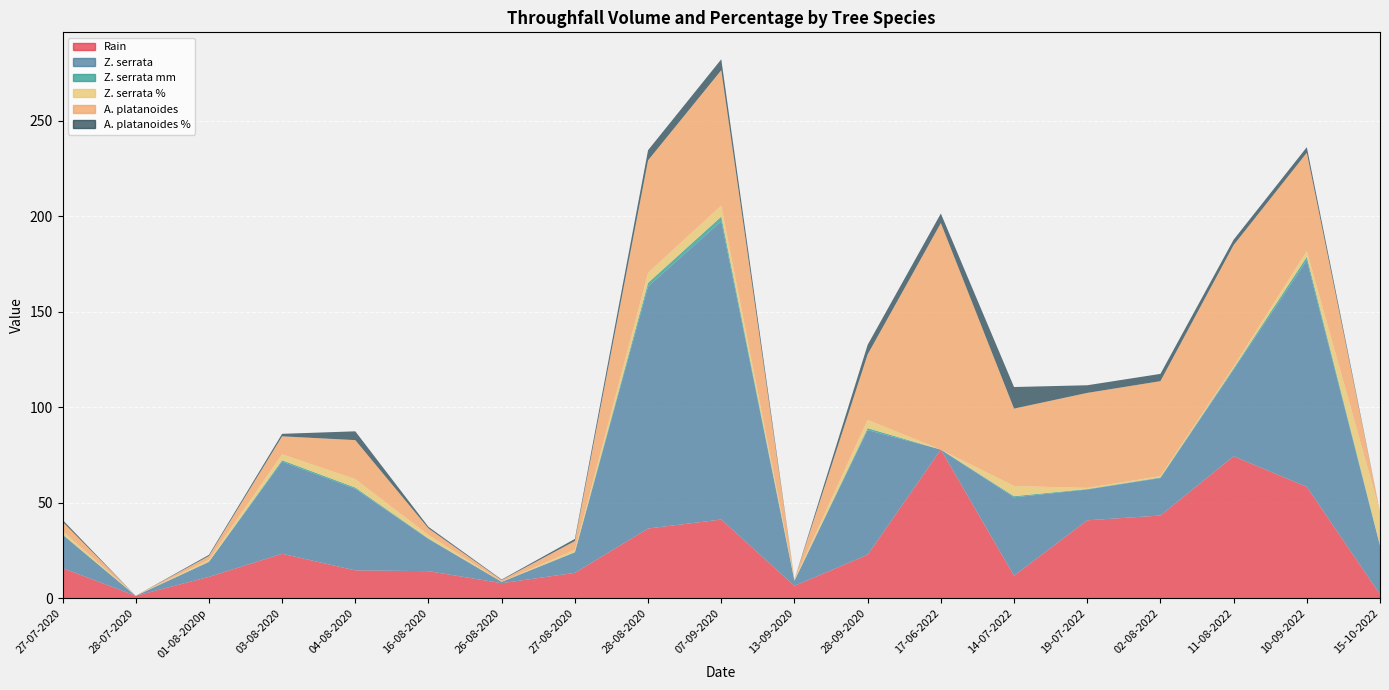

Reading left to right, list all the values displayed in this chart.

Rain: 27-07-2020=15.9	28-07-2020=1.4	01-08-2020p=11.3	03-08-2020=23.4	04-08-2020=14.7	16-08-2020=14.3	26-08-2020=8.0	27-08-2020=13.4	28-08-2020=36.6	07-09-2020=41.3	13-09-2020=6.6	28-09-2020=22.9	17-06-2022=77.9	14-07-2022=11.9	19-07-2022=40.9	02-08-2022=43.4	11-08-2022=74.4	10-09-2022=58.4	15-10-2022=2.2
Z. serrata: 27-07-2020=17.4	28-07-2020=0.0	01-08-2020p=7.8	03-08-2020=48.2	04-08-2020=42.7	16-08-2020=16.8	26-08-2020=0.7	27-08-2020=10.7	28-08-2020=126.6	07-09-2020=156.1	13-09-2020=2.7	28-09-2020=65.2	17-06-2022=0.0	14-07-2022=41.0	19-07-2022=16.1	02-08-2022=19.6	11-08-2022=45.3	10-09-2022=118.5	15-10-2022=25.3
Z. serrata mm: 27-07-2020=0.3	28-07-2020=0.0	01-08-2020p=0.1	03-08-2020=0.7	04-08-2020=0.7	16-08-2020=0.3	26-08-2020=0.0	27-08-2020=0.2	28-08-2020=1.9	07-09-2020=2.4	13-09-2020=0.0	28-09-2020=1.0	17-06-2022=0.0	14-07-2022=0.6	19-07-2022=0.2	02-08-2022=0.3	11-08-2022=0.7	10-09-2022=1.8	15-10-2022=0.4
Z. serrata %: 27-07-2020=1.7	28-07-2020=0.0	01-08-2020p=1.0	03-08-2020=3.1	04-08-2020=4.4	16-08-2020=1.8	26-08-2020=0.1	27-08-2020=1.2	28-08-2020=5.3	07-09-2020=5.8	13-09-2020=0.6	28-09-2020=4.3	17-06-2022=0.0	14-07-2022=5.3	19-07-2022=0.6	02-08-2022=0.7	11-08-2022=0.9	10-09-2022=3.1	15-10-2022=17.5
A. platanoides: 27-07-2020=4.9	28-07-2020=0.0	01-08-2020p=2.0	03-08-2020=9.4	04-08-2020=20.4	16-08-2020=3.5	26-08-2020=0.8	27-08-2020=4.6	28-08-2020=58.8	07-09-2020=70.8	13-09-2020=0.0	28-09-2020=34.3	17-06-2022=118.5	14-07-2022=40.5	19-07-2022=49.7	02-08-2022=49.7	11-08-2022=63.6	10-09-2022=51.4	15-10-2022=0.0
A. platanoides %: 27-07-2020=1.0	28-07-2020=0.0	01-08-2020p=0.6	03-08-2020=1.3	04-08-2020=4.6	16-08-2020=0.8	26-08-2020=0.3	27-08-2020=1.1	28-08-2020=5.3	07-09-2020=5.7	13-09-2020=0.0	28-09-2020=5.0	17-06-2022=5.0	14-07-2022=11.3	19-07-2022=4.0	02-08-2022=3.8	11-08-2022=2.8	10-09-2022=2.9	15-10-2022=0.0